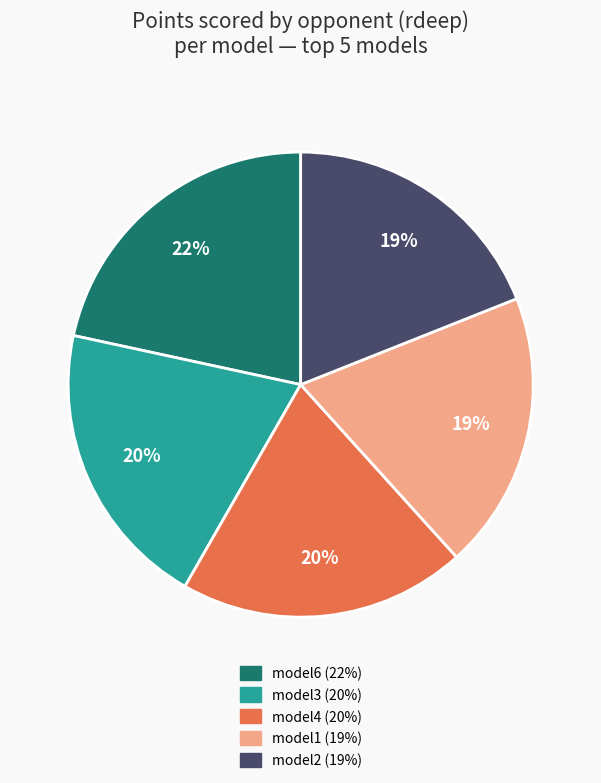

To the nearest percent, what is the average slice percentage?

20%